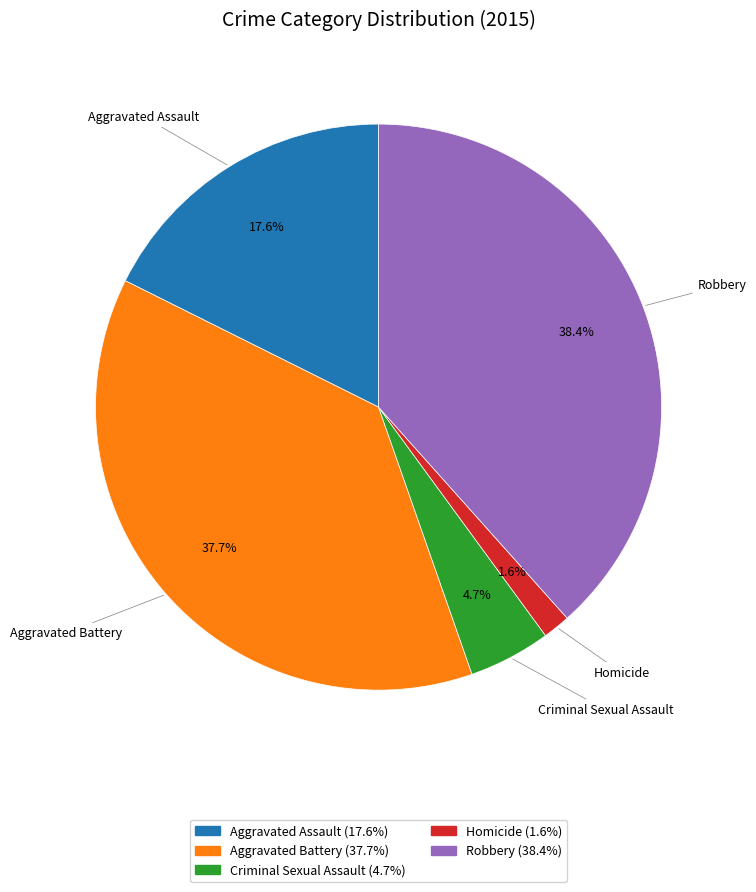

Which category has the smallest portion of the pie?

Homicide